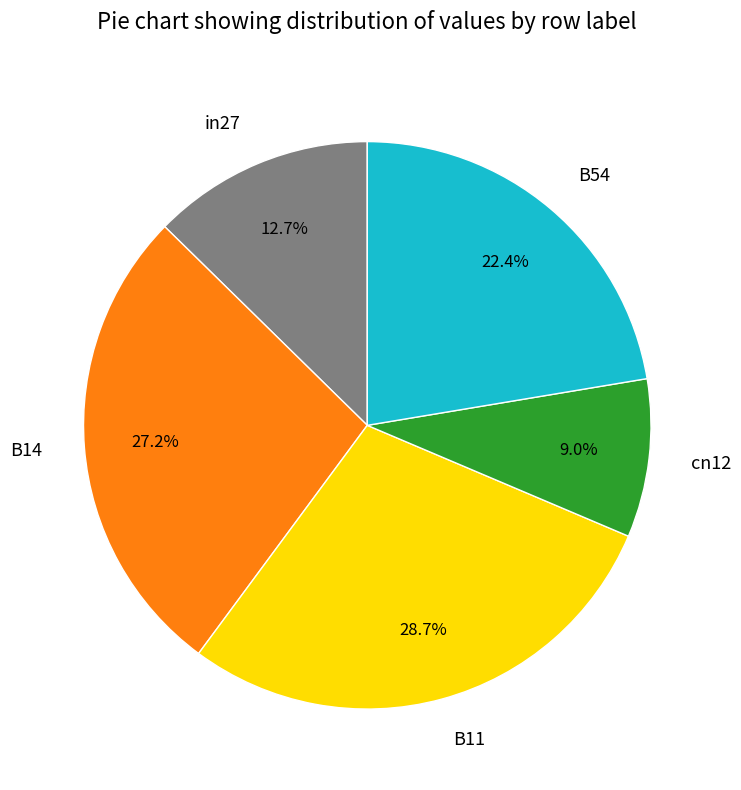

Which slice is the largest?

B11